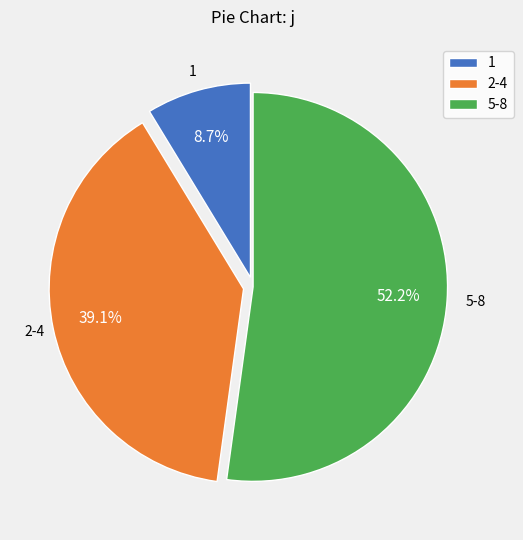

Rank the categories by value from lowest to highest.

1, 2-4, 5-8